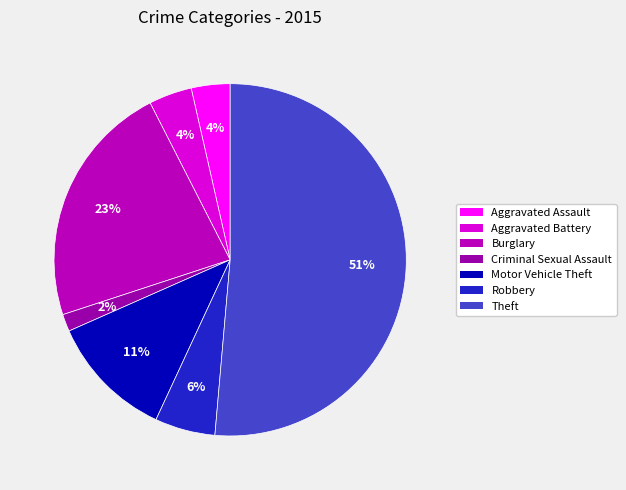

What is the total percentage of Robbery and Aggravated Assault?

9.1%